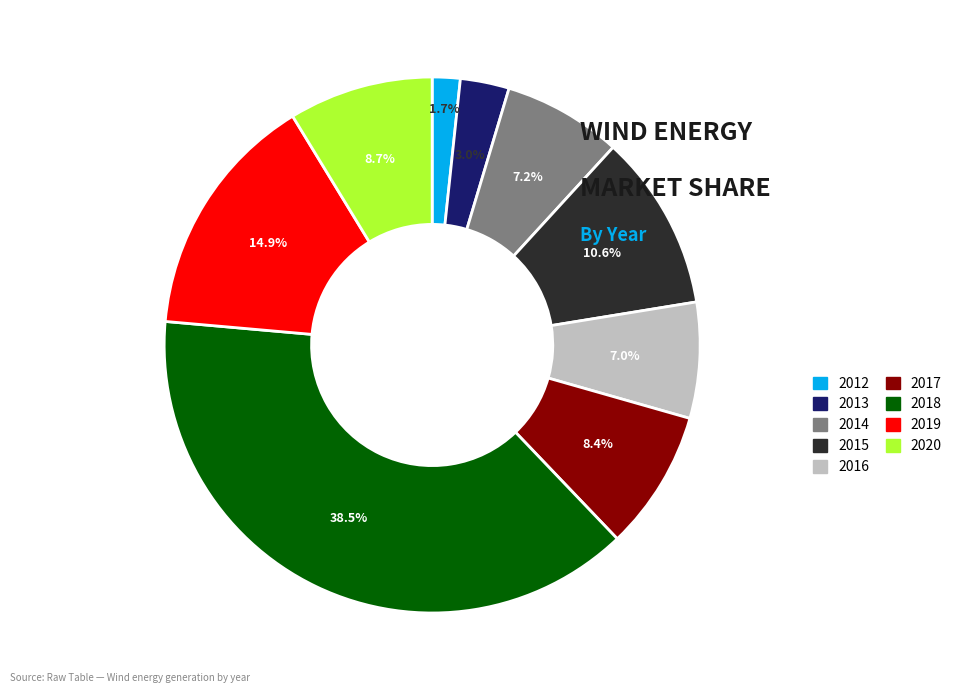

Does 2019 represent more than half of the total?

No